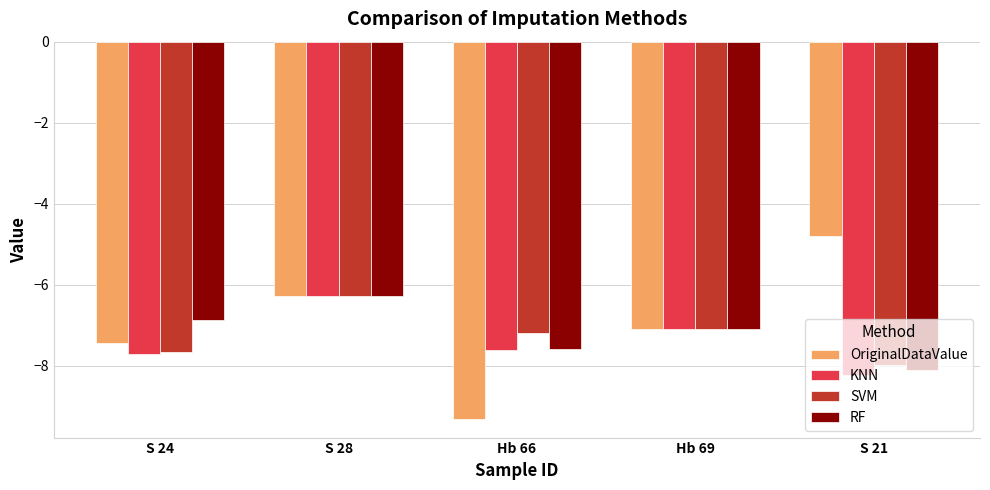

How many groups of bars are there?

5